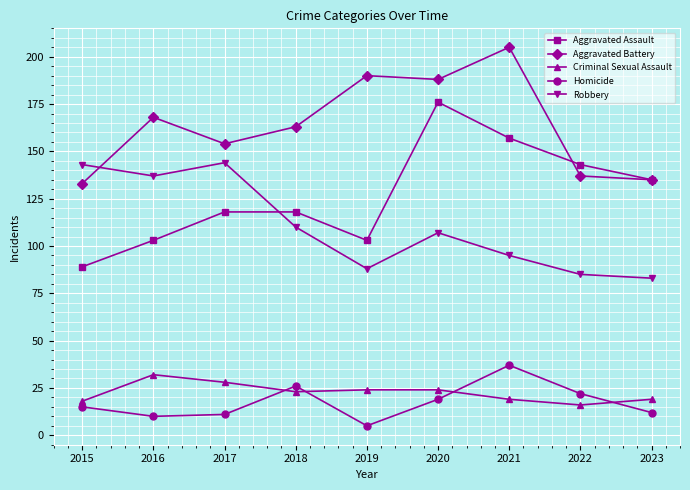

True or false: Aggravated Assault has a value of 25 at 2019.

False